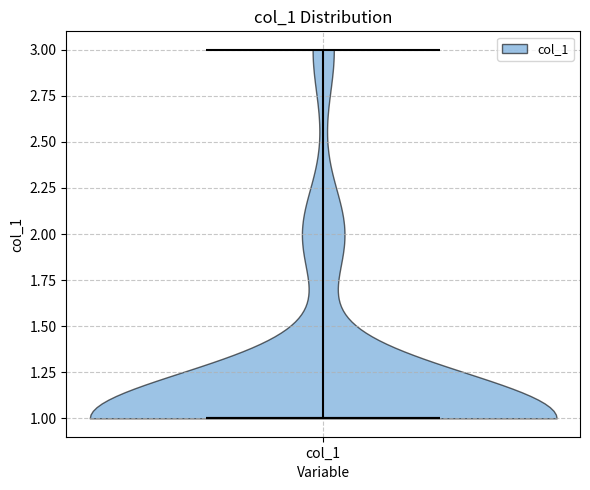

What is the highest point the violin for col_1 reaches on the y-axis? The values are not printed on the chart, so give them approximately, as read against the axis.

3